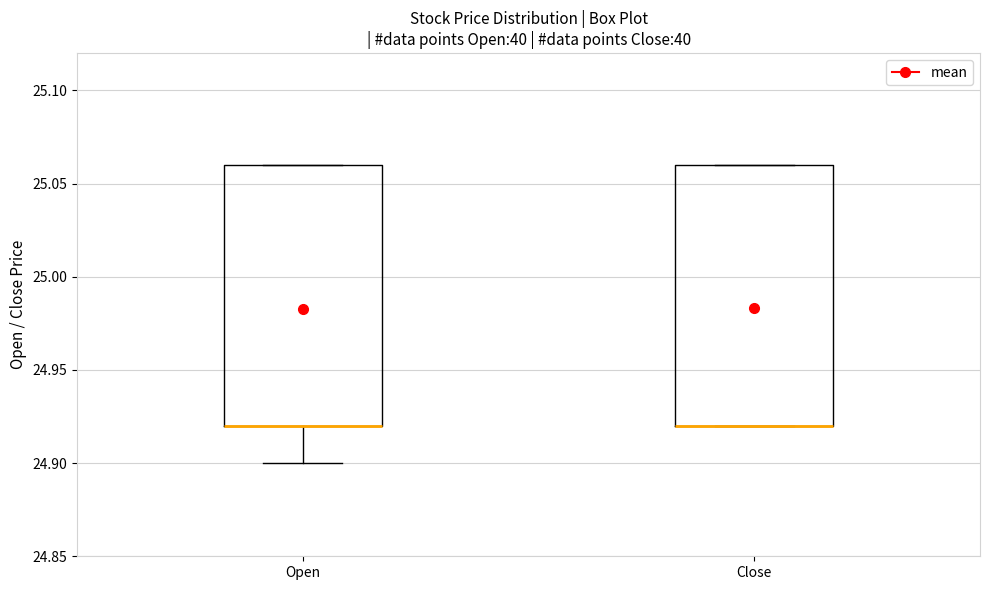

Where is the lower edge of the box for Open on the y-axis? The values are not printed on the chart, so give them approximately, as read against the axis.

24.92